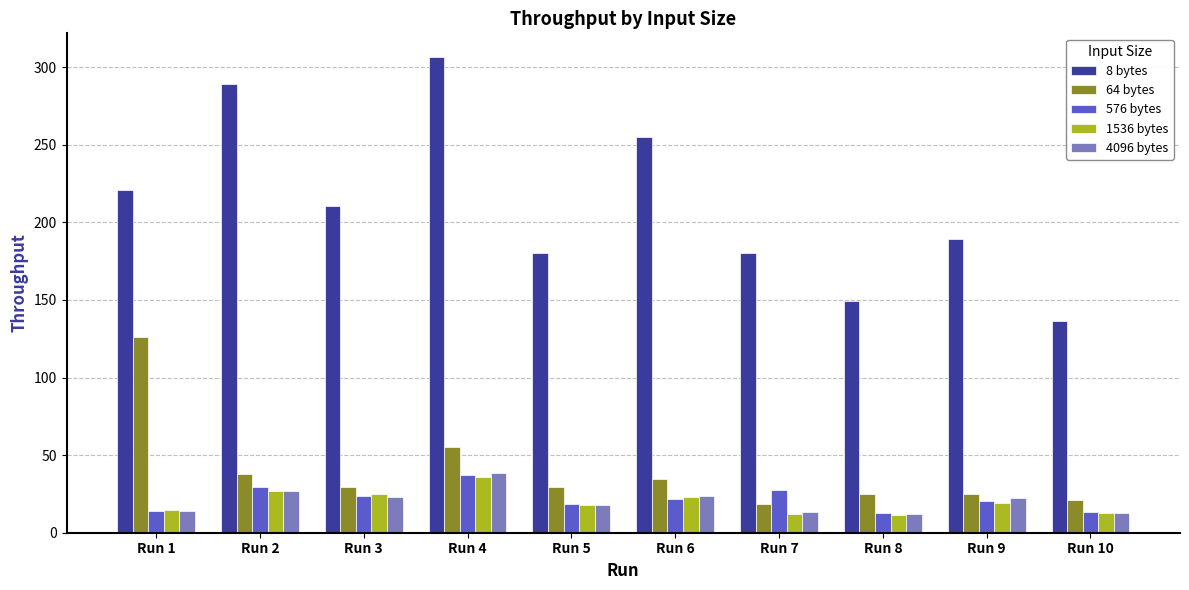

At which label does 4096 bytes reach its peak?

Run 4